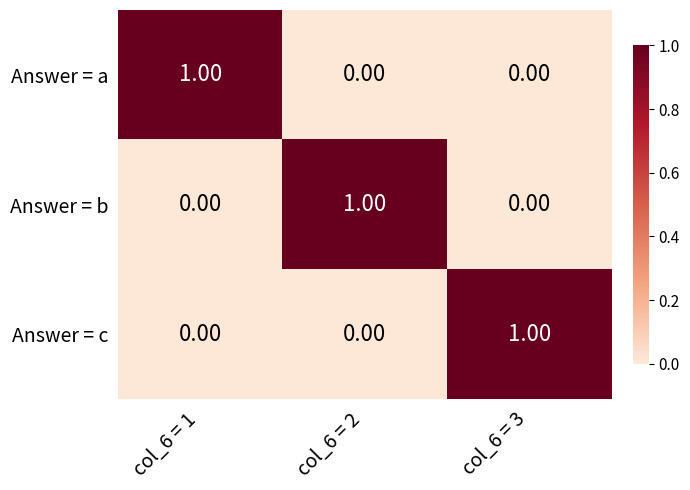

How many data points in Answer = c are above 0?

1